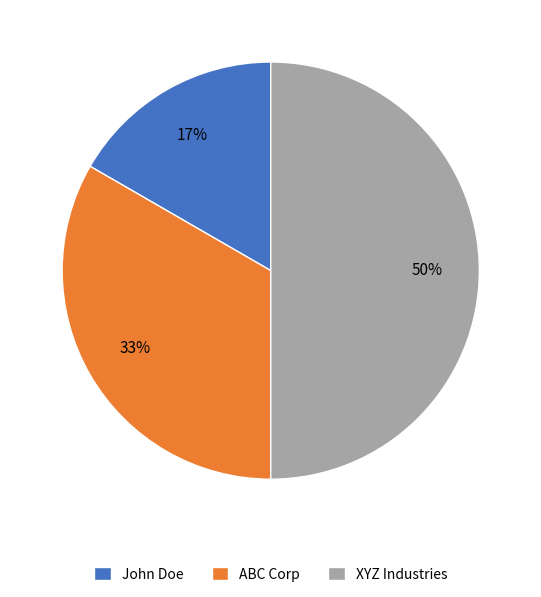

Do XYZ Industries and ABC Corp together represent more than half of the pie?

Yes